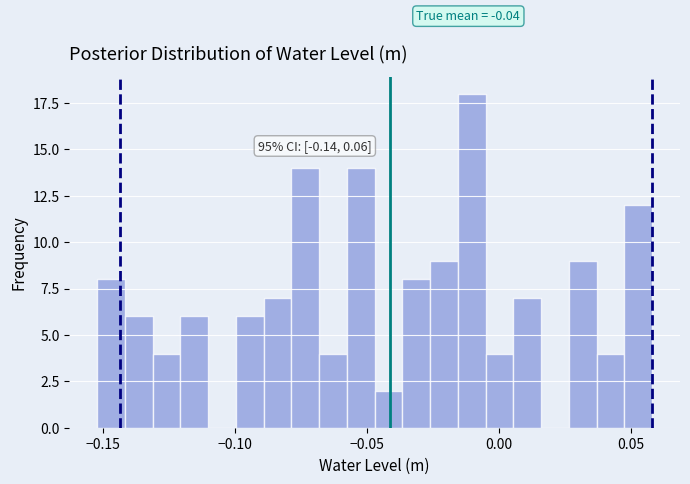

Read against the x-axis, roughly where is the centre of the tallest bar?

-0.010